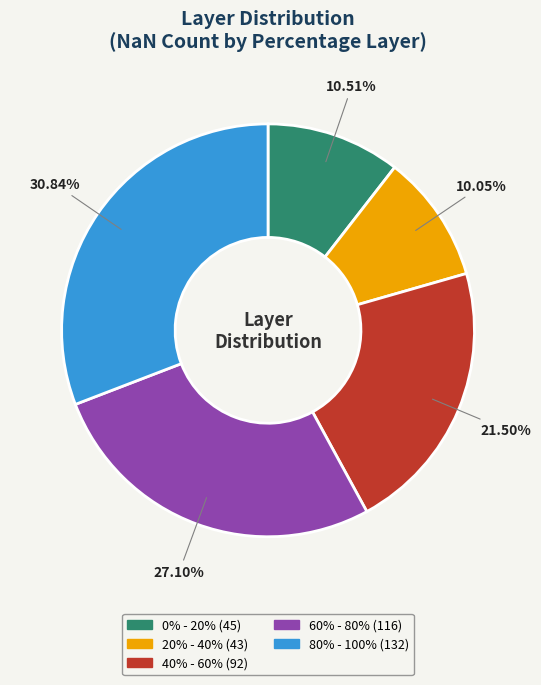

What is the ratio of the value at 60% - 80% to the value at 0% - 20%?

2.6